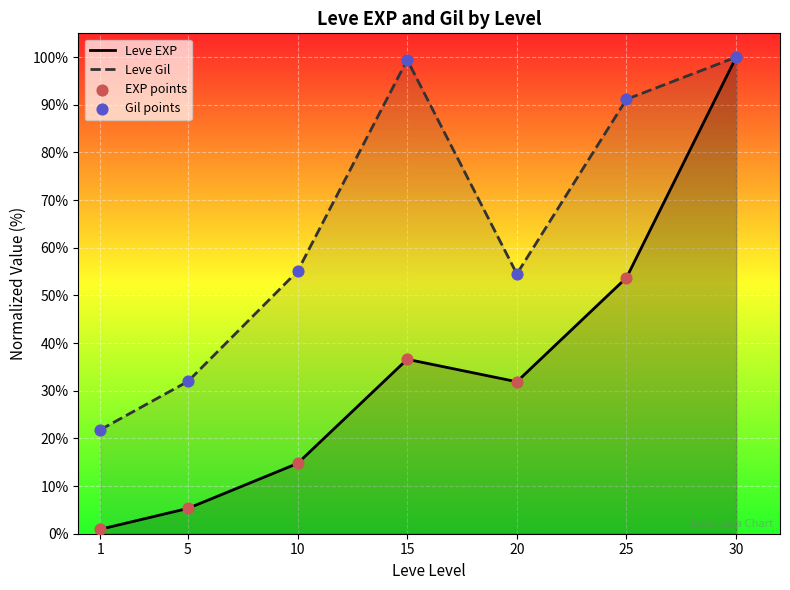

Which series contains the highest Y value?

Leve EXP